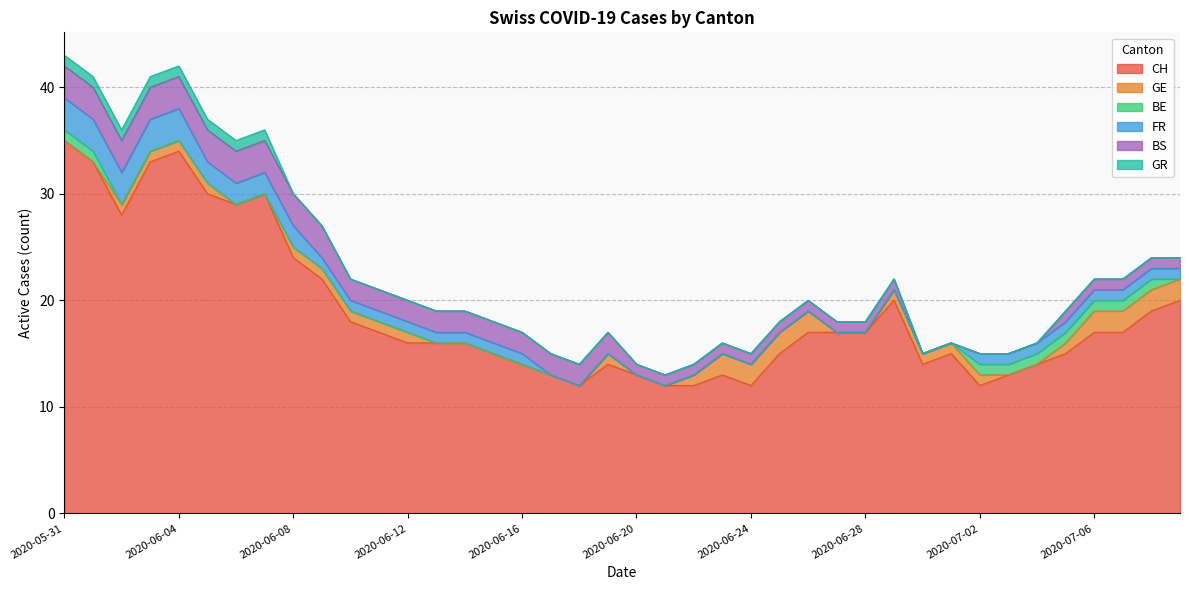

The value of GE at 2020-07-06 is 2. True or false?

True